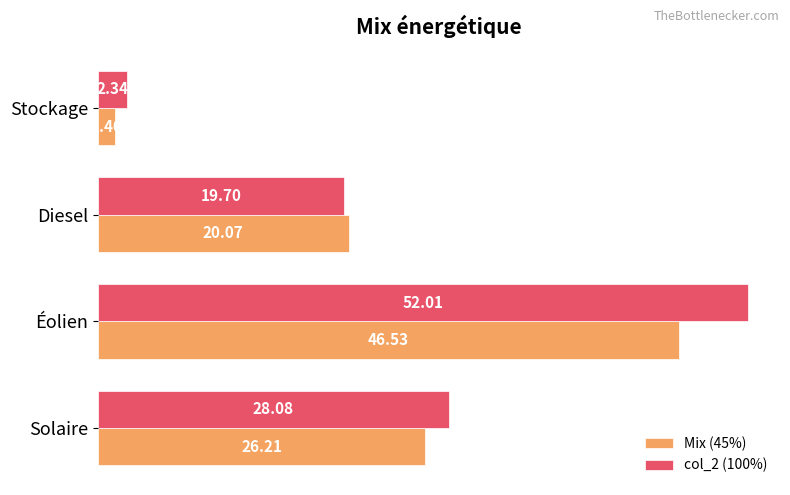

At which category is the sum across all series the highest?

Éolien